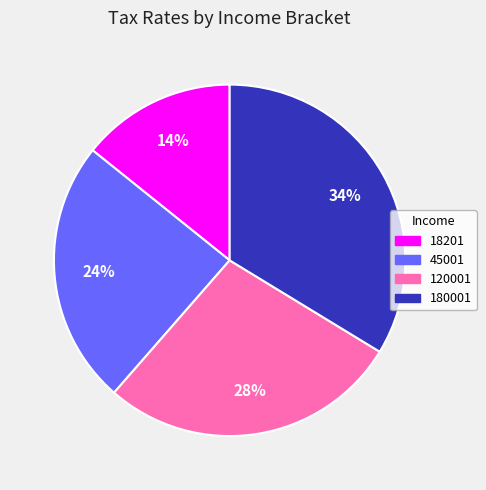

True or false: 180001 accounts for 45% of the total.

False